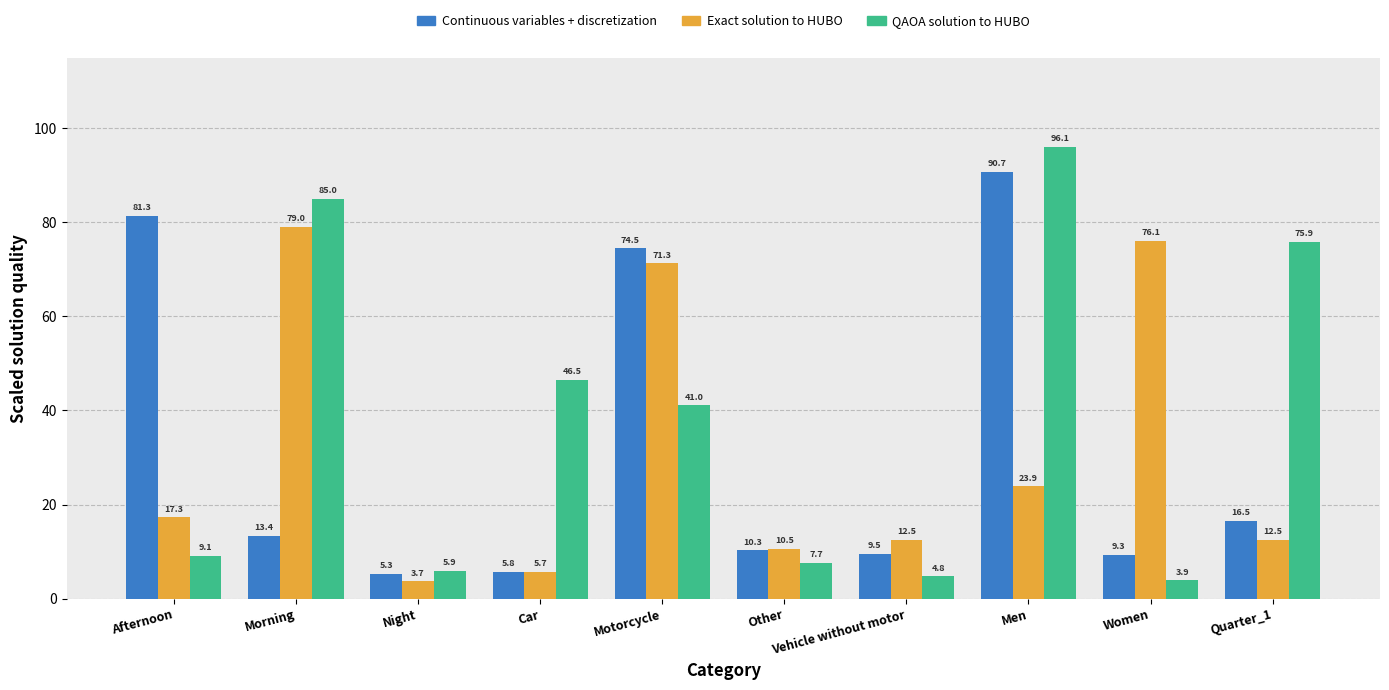

What is the label of the 6th bar from the right?

Motorcycle